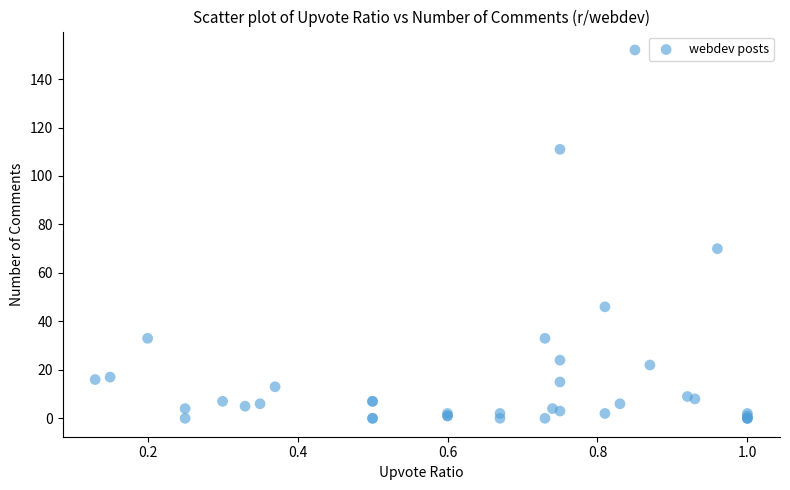

What Y value in the scatter plot is closest to 76?

70